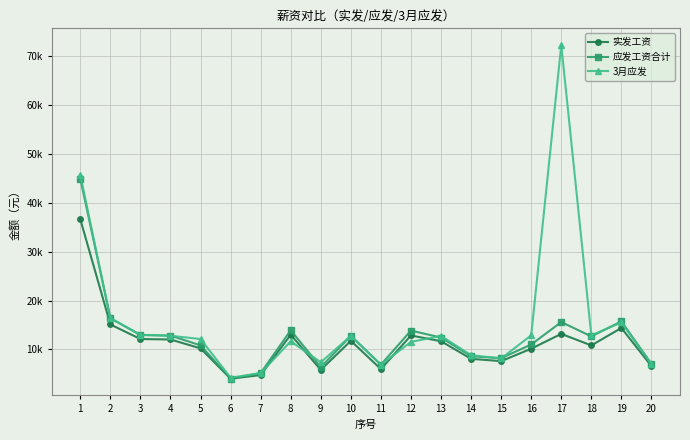

What are all the series names shown in the legend?

实发工资, 应发工资合计, 3月应发